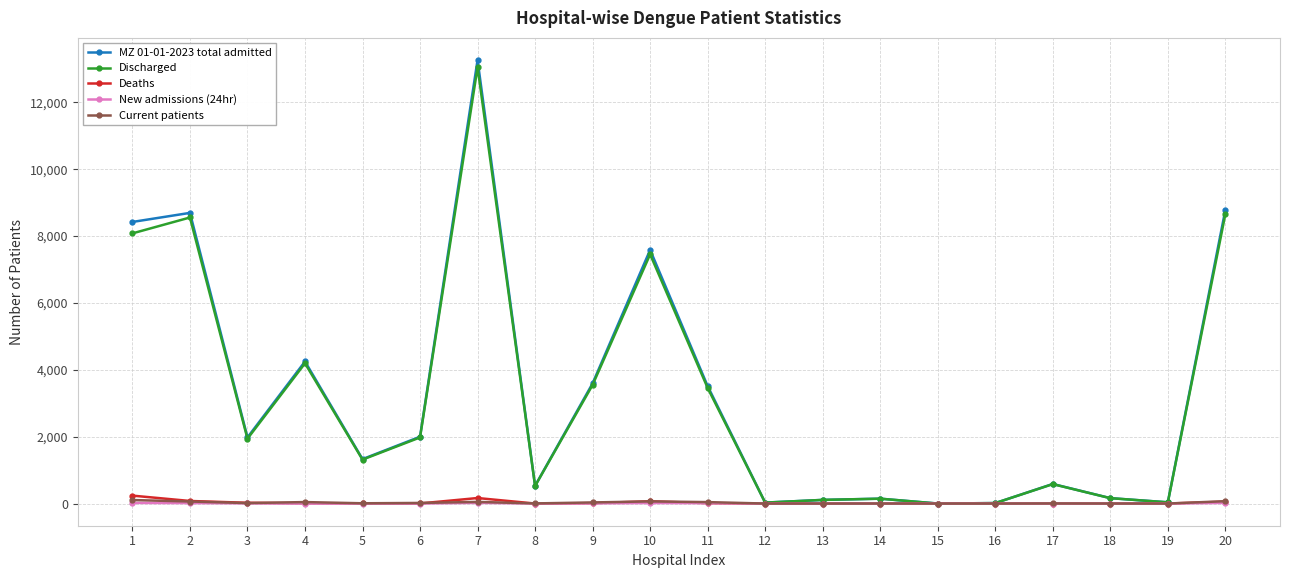

Count the number of data series in this chart.

5